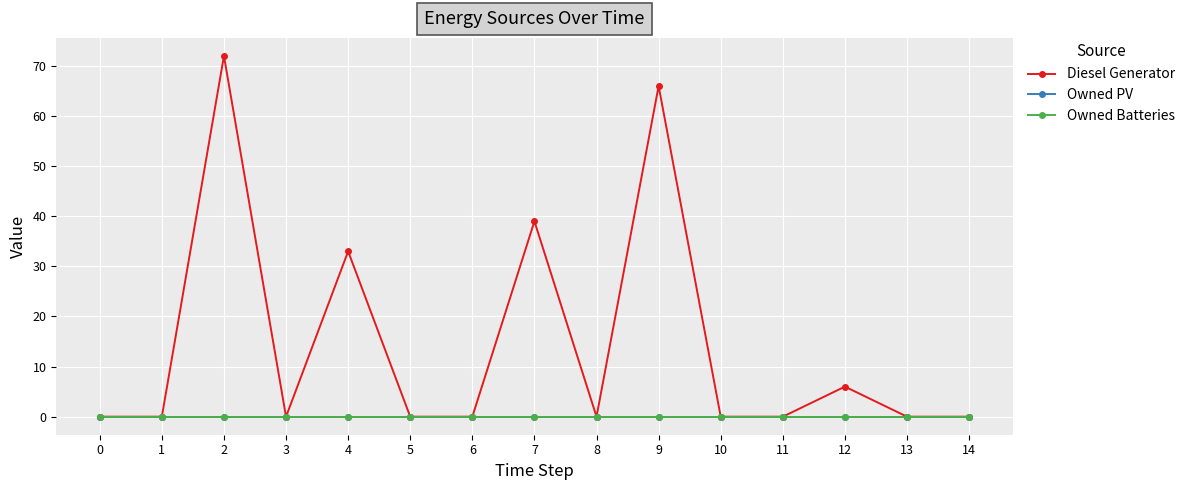

List the labels in order of Diesel Generator value, largest first.

2, 9, 7, 4, 12, 0, 1, 3, 5, 6, 8, 10, 11, 13, 14